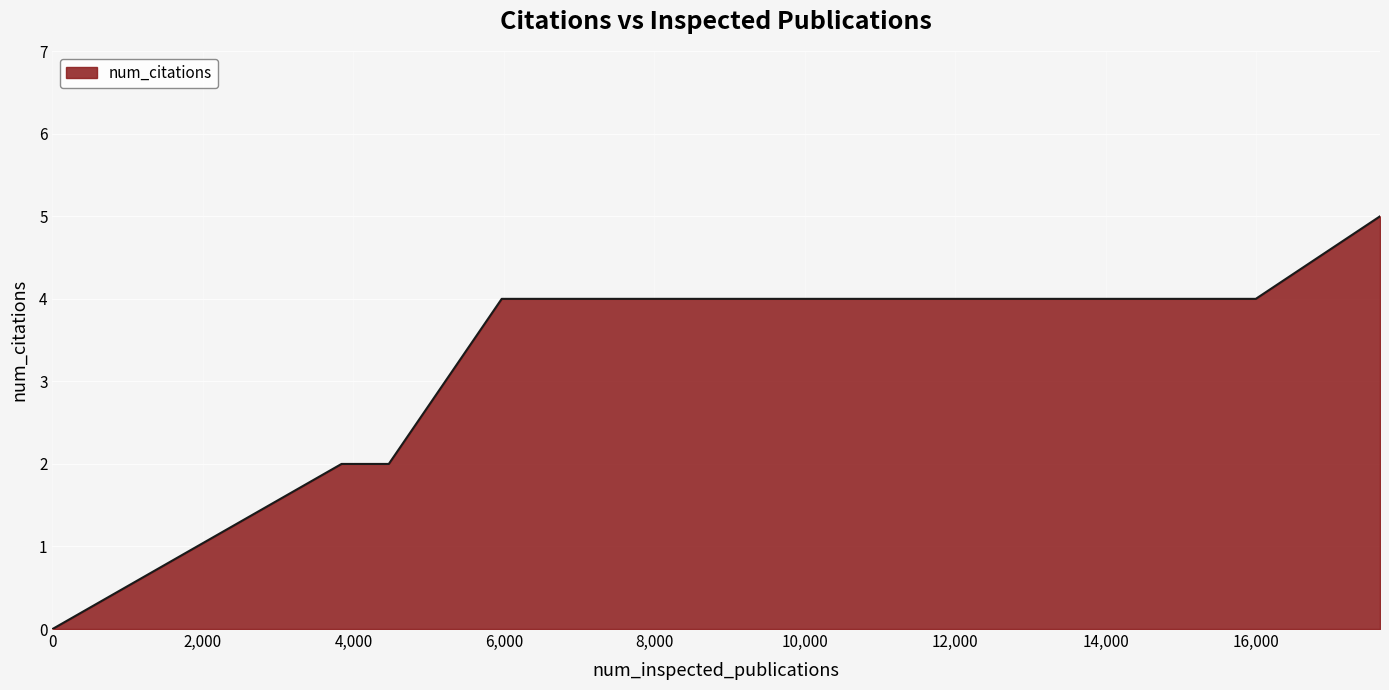

What is the difference between the maximum and second lowest values?

3